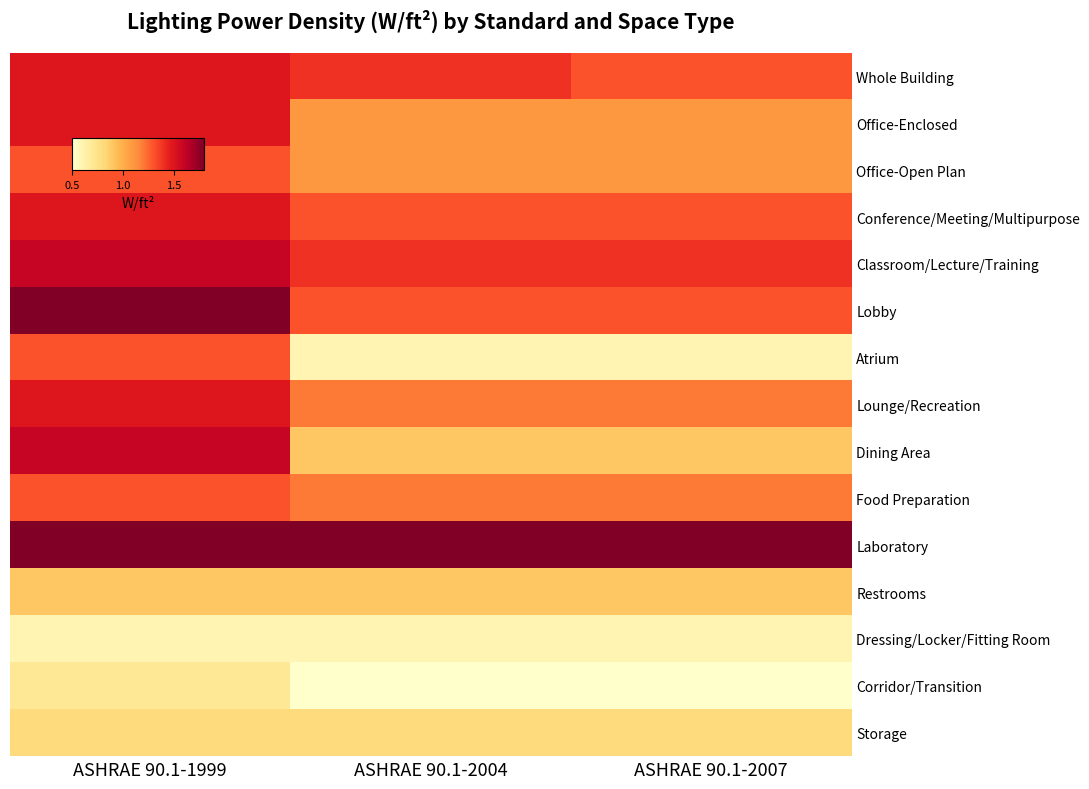

Rank the series at ASHRAE 90.1-2004 from lowest to highest value.

Corridor/Transition, Atrium, Dressing/Locker/Fitting Room, Storage, Dining Area, Restrooms, Office-Enclosed, Office-Open Plan, Lounge/Recreation, Food Preparation, Conference/Meeting/Multipurpose, Lobby, Whole Building, Classroom/Lecture/Training, Laboratory